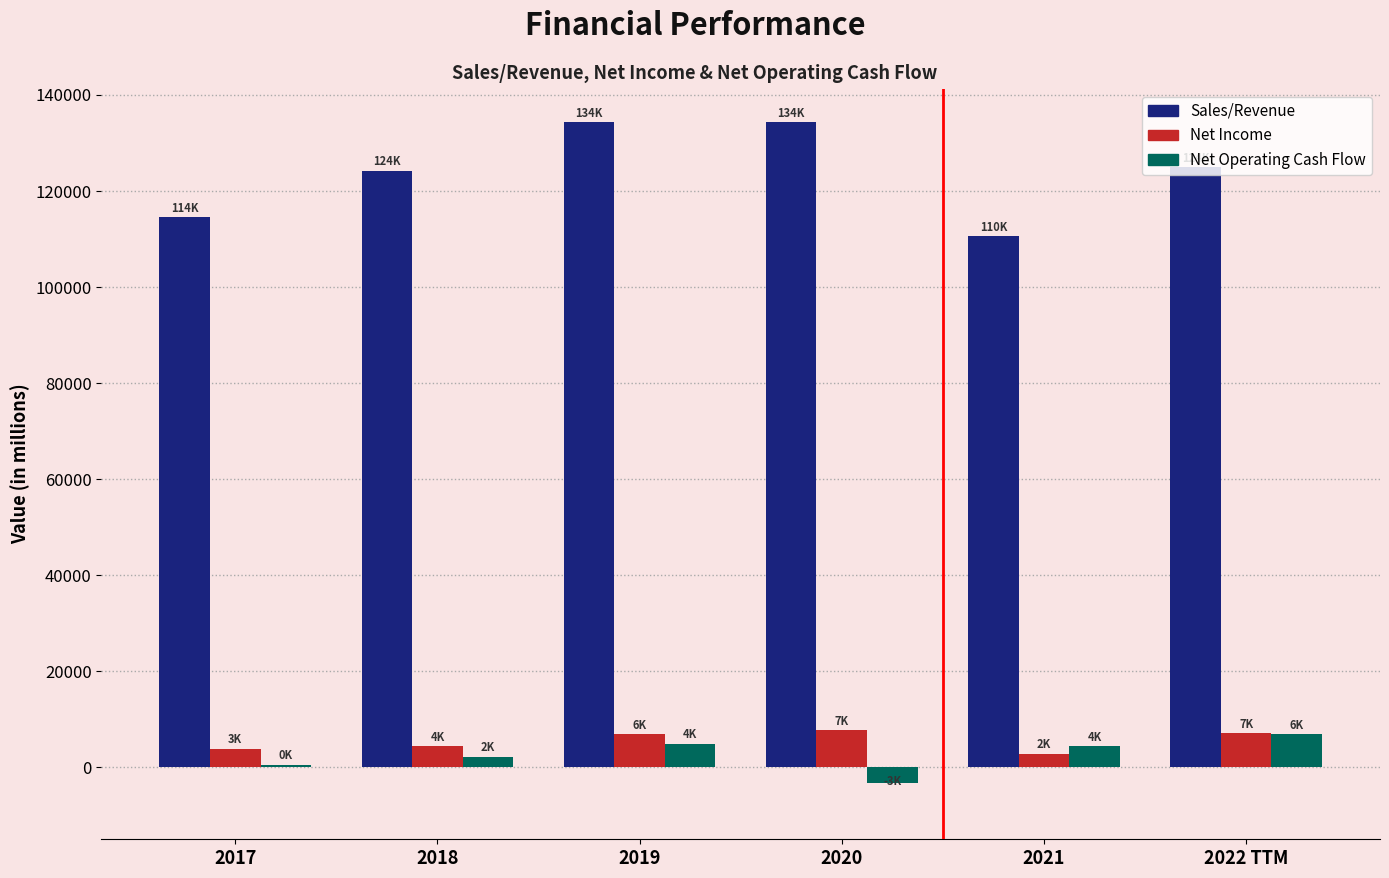

What is the difference between the maximum and minimum values in the Net Operating Cash Flow series?

10133